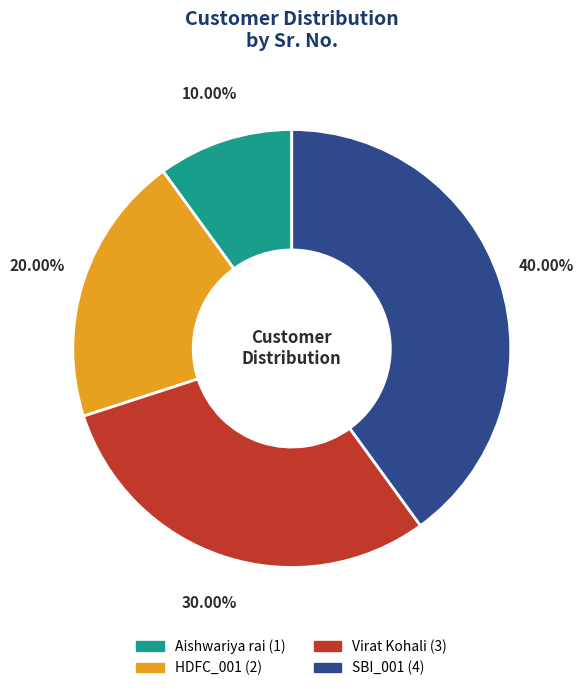

How much of the chart is everything except SBI_001?

60.0%